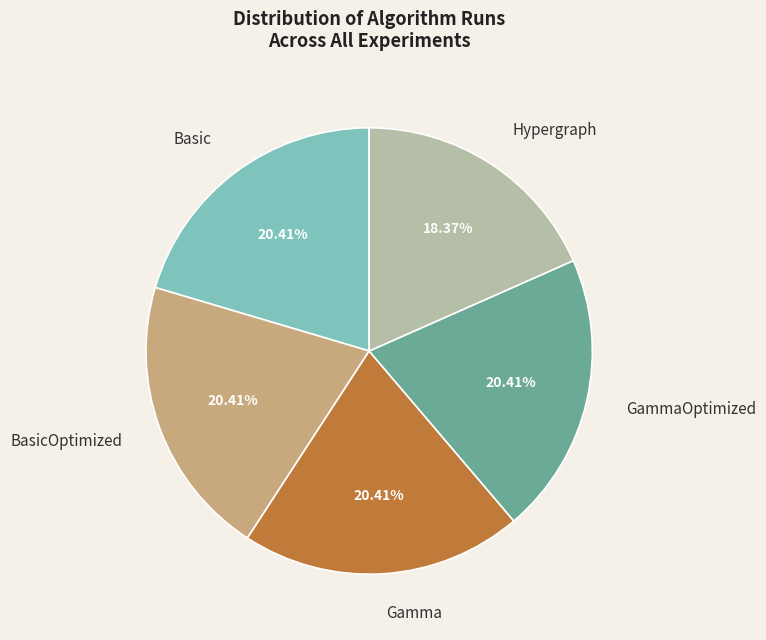

What is the smallest slice in the pie chart?

Hypergraph